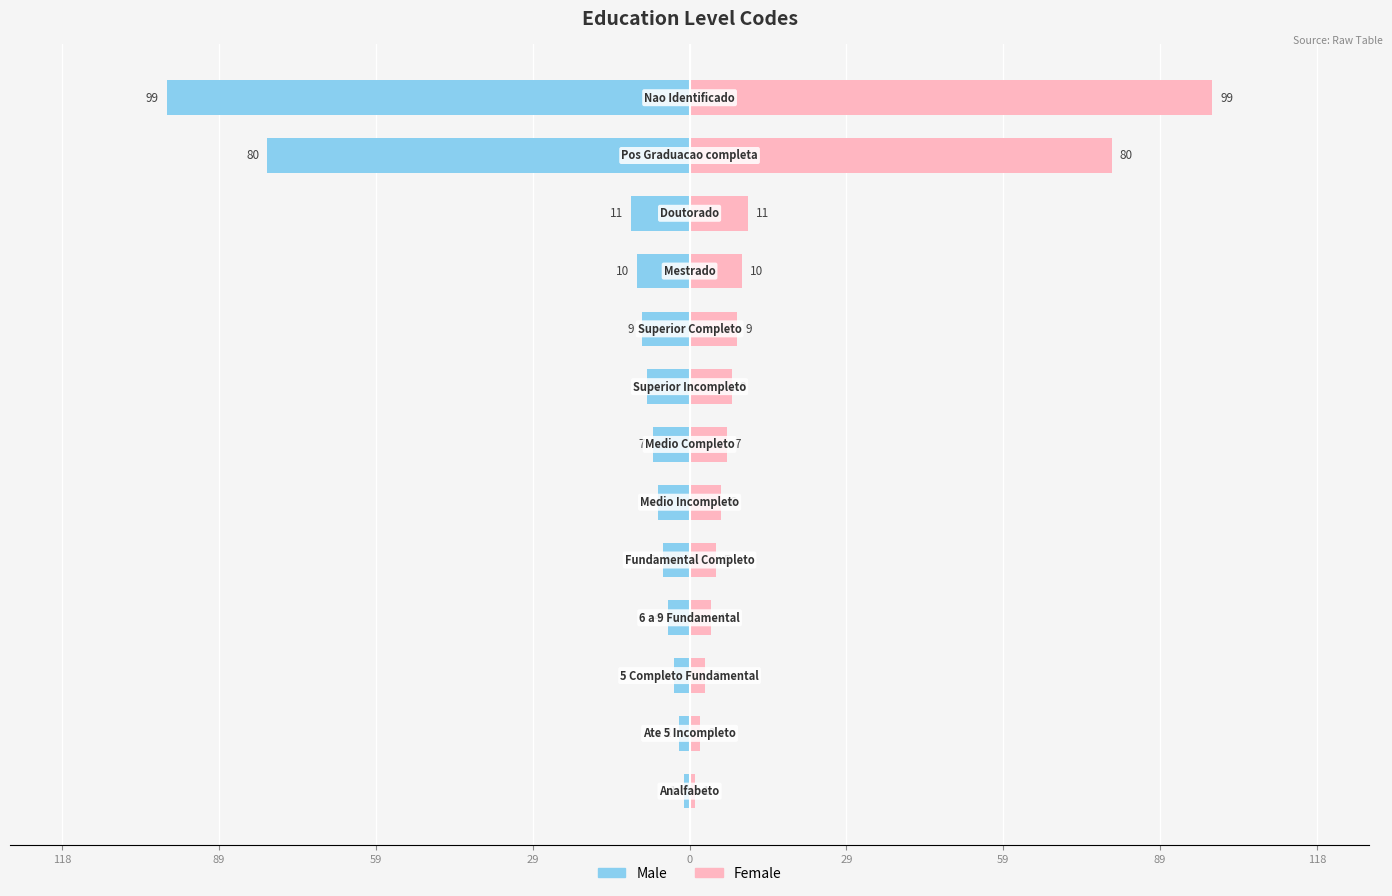

What is the value of the Female bar at the 10th from the left?

10